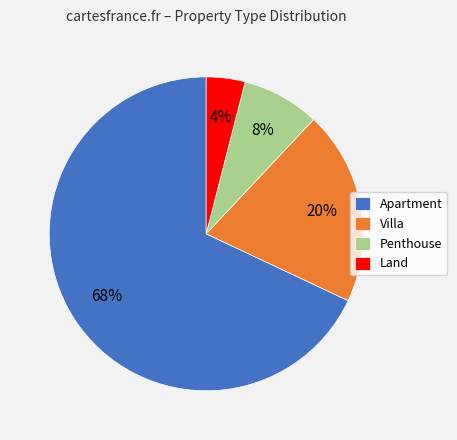

Is there a majority slice in this chart?

Yes